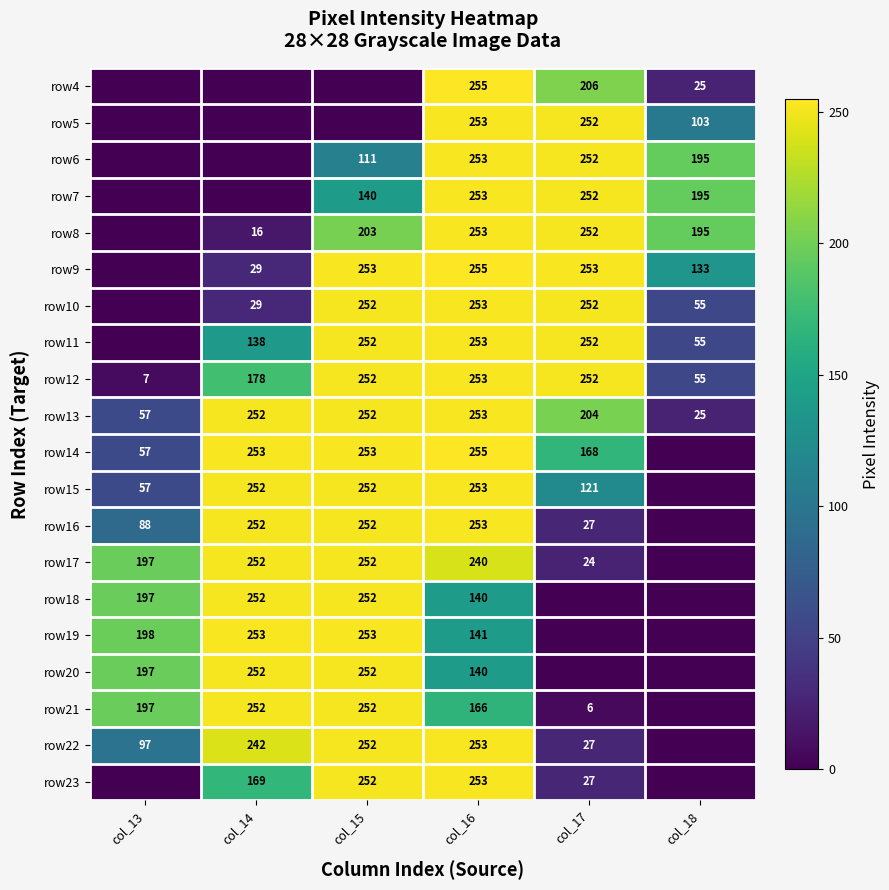

Read the row12 value at col_18, to the nearest 50.

50